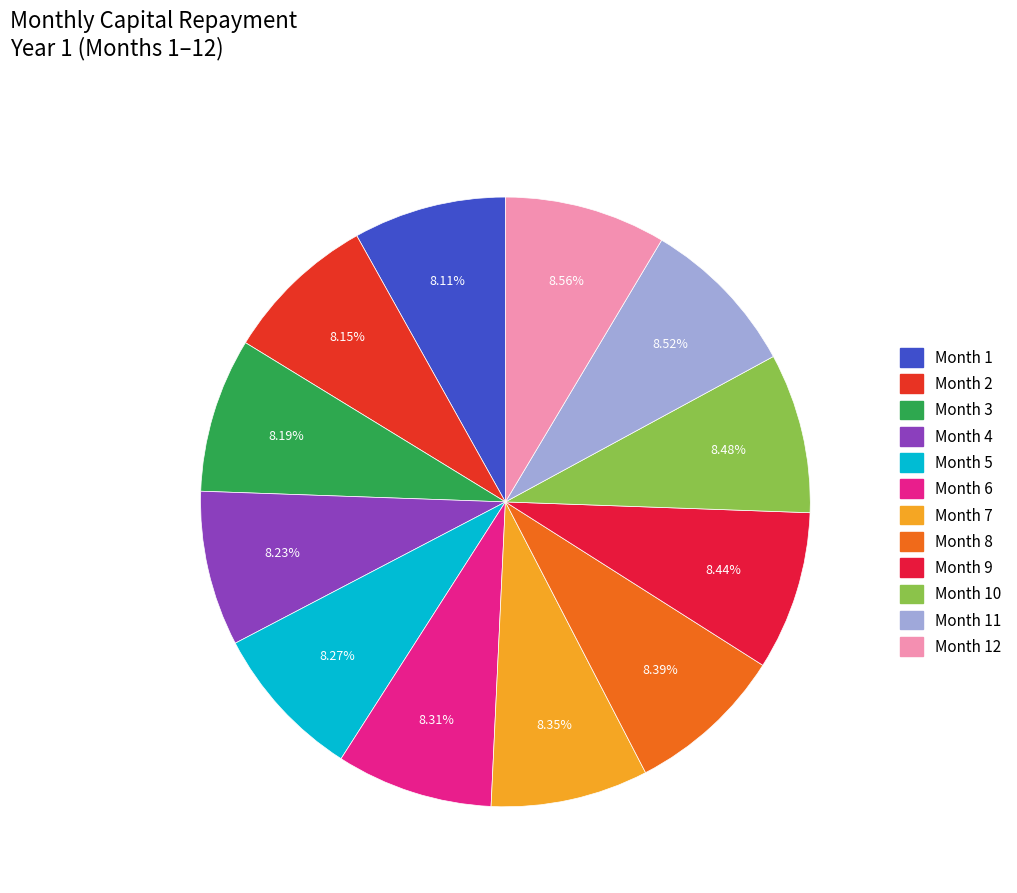

Rank the categories by value from highest to lowest.

Month 12, Month 11, Month 10, Month 9, Month 8, Month 7, Month 6, Month 5, Month 4, Month 3, Month 2, Month 1